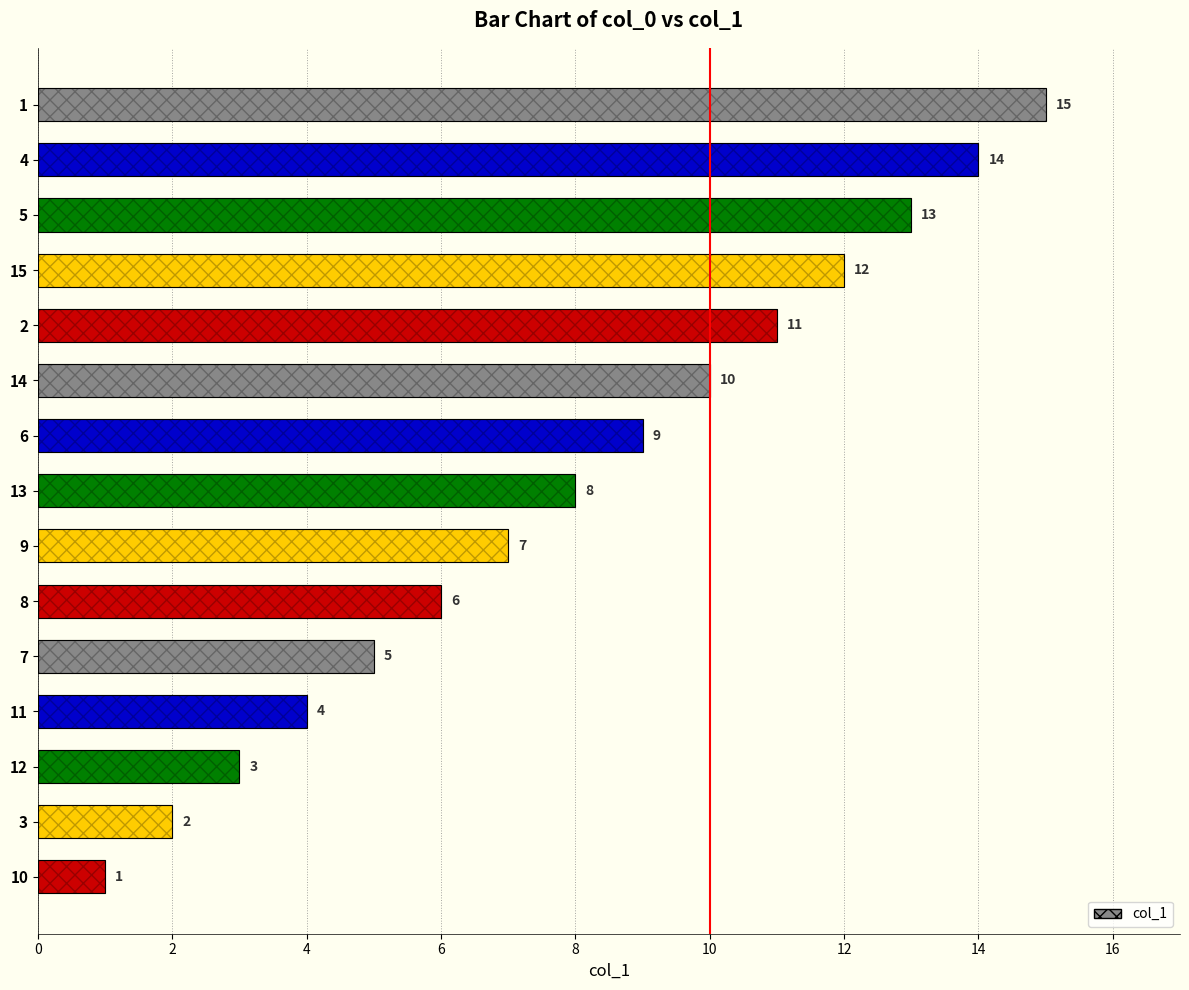

Does the chart contain any negative values?

No